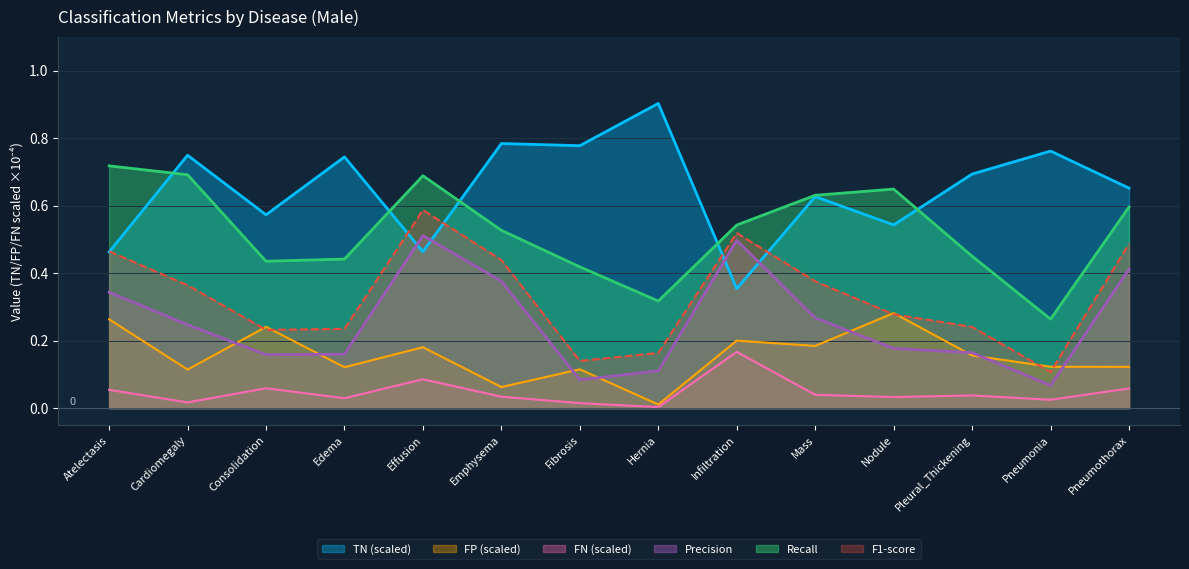

True or false: Recall and Precision cross at least once.

False